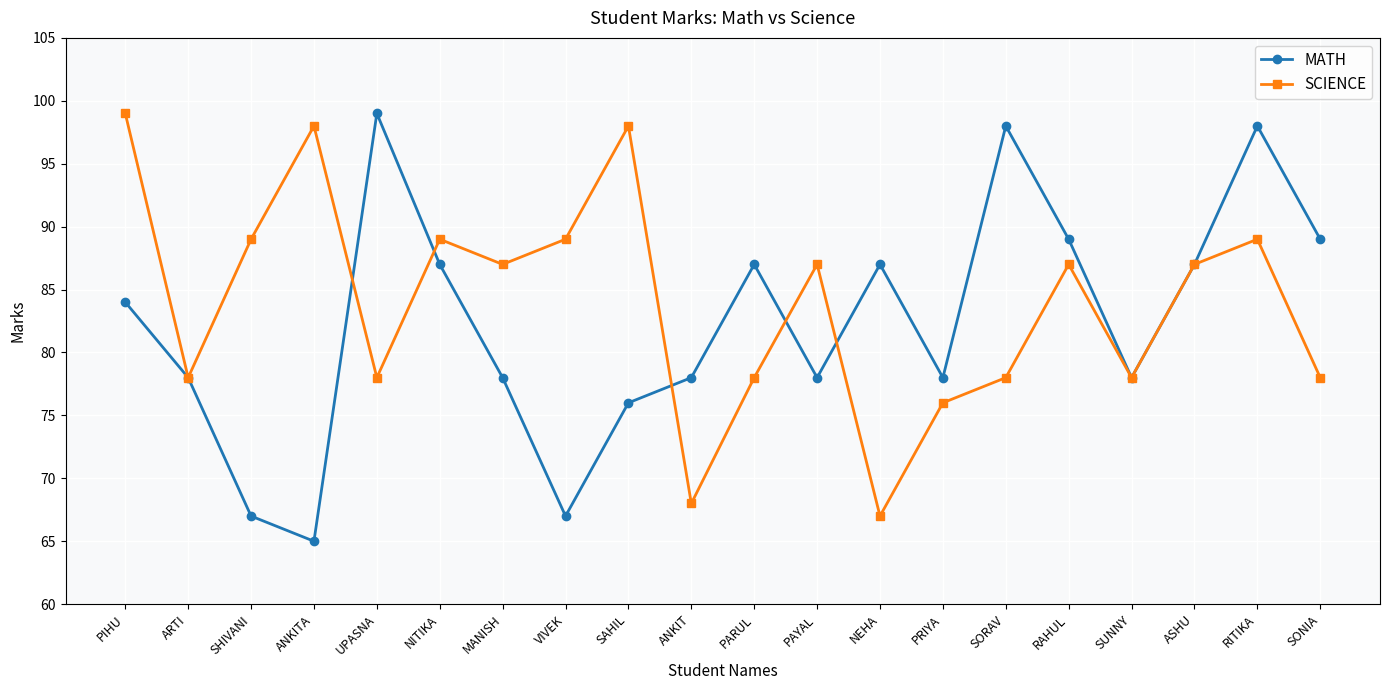

In MATH, how many points are lower than both neighbors (excluding endpoints)?

5